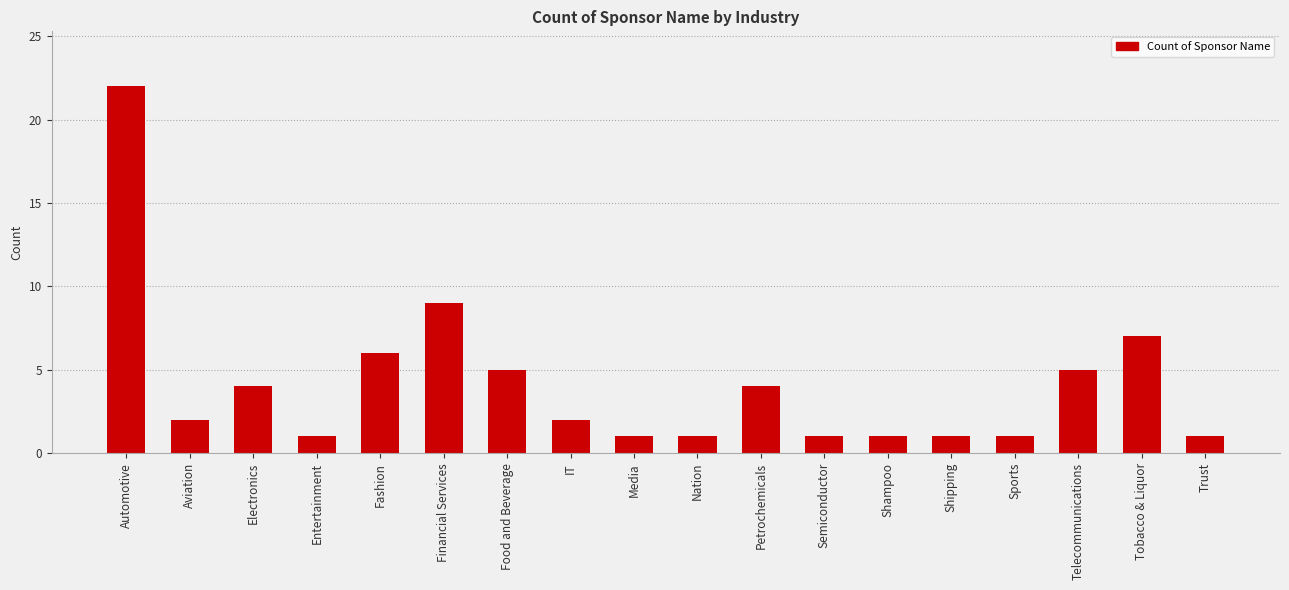

What is the sum of all values?

74